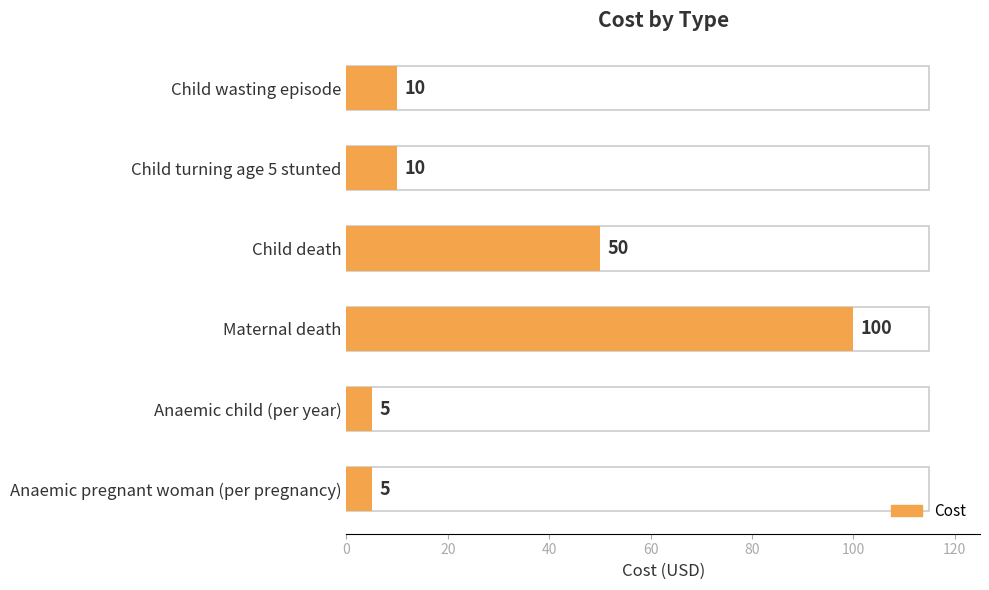

Which has a higher value, Anaemic pregnant woman (per pregnancy) or Child wasting episode?

Child wasting episode